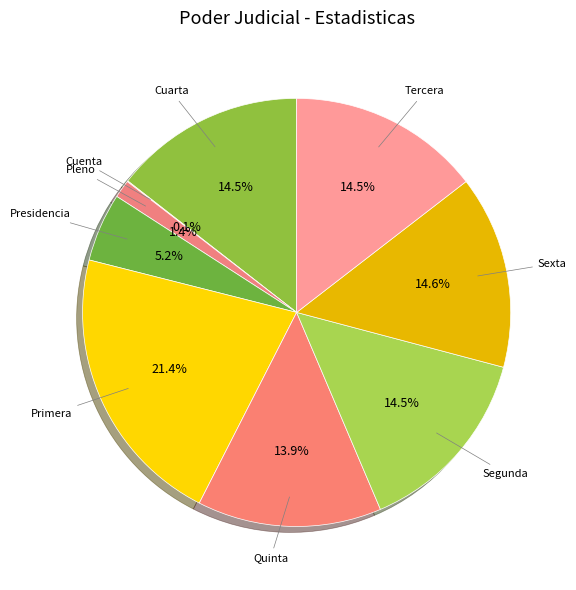

Rank the categories by value from highest to lowest.

Primera, Sexta, Tercera, Cuarta, Segunda, Quinta, Presidencia, Pleno, Cuenta